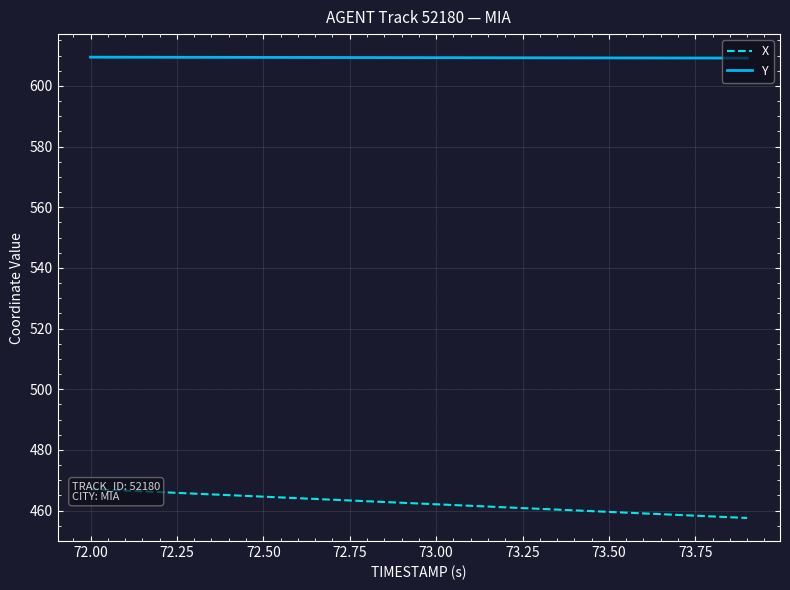

True or false: Y and X intersect in this chart.

False